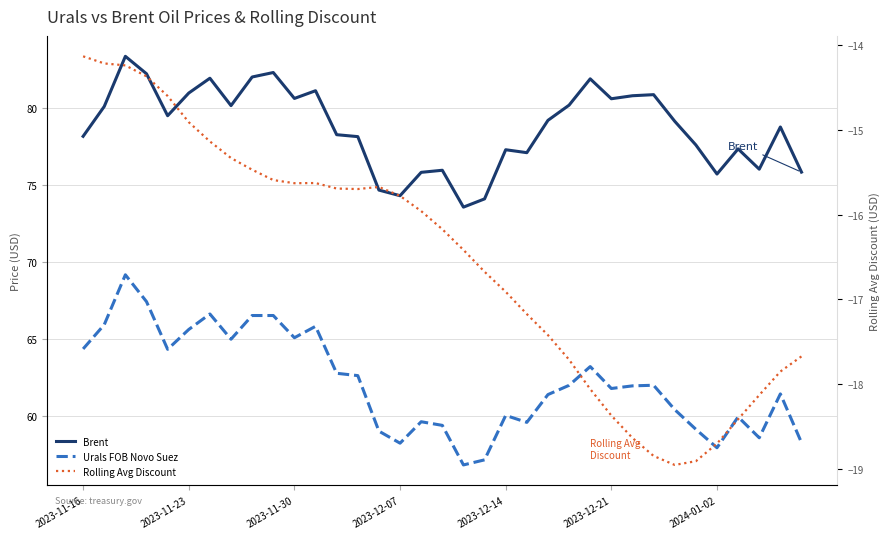

What is the value of the Brent point at the 28th from the left?

80.8